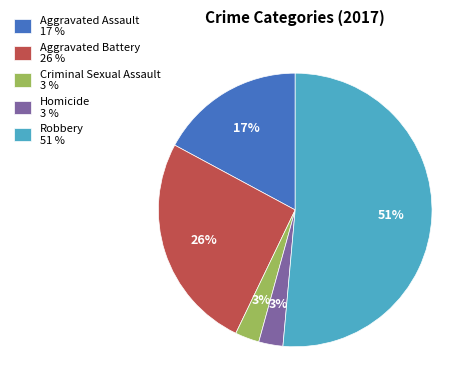

To the nearest percent, what portion does Aggravated Assault represent?

17%